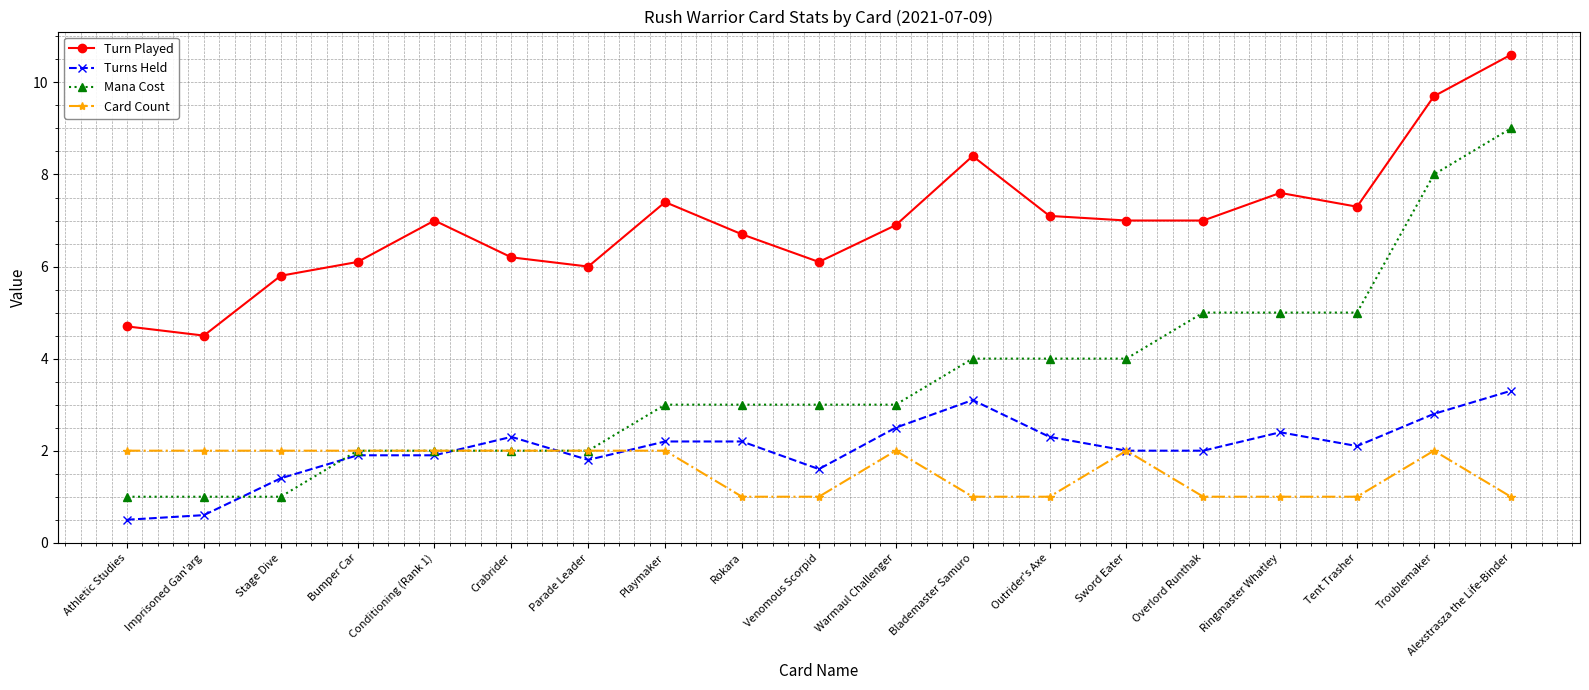

What position from the right is Parade Leader?

13